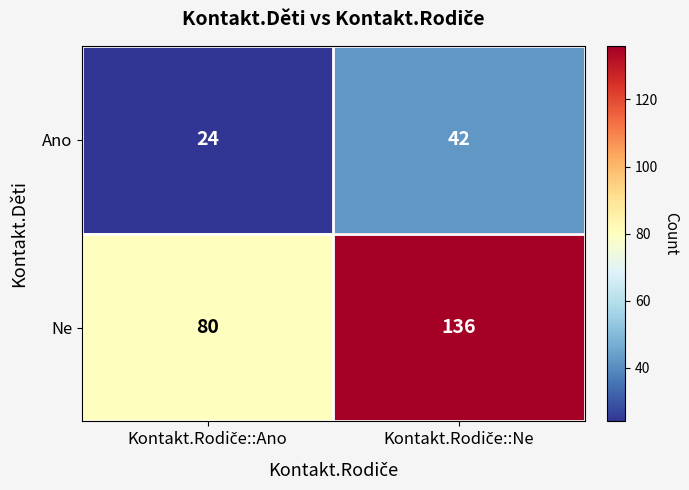

Rank the series by their average value, from lowest to highest.

Ano, Ne